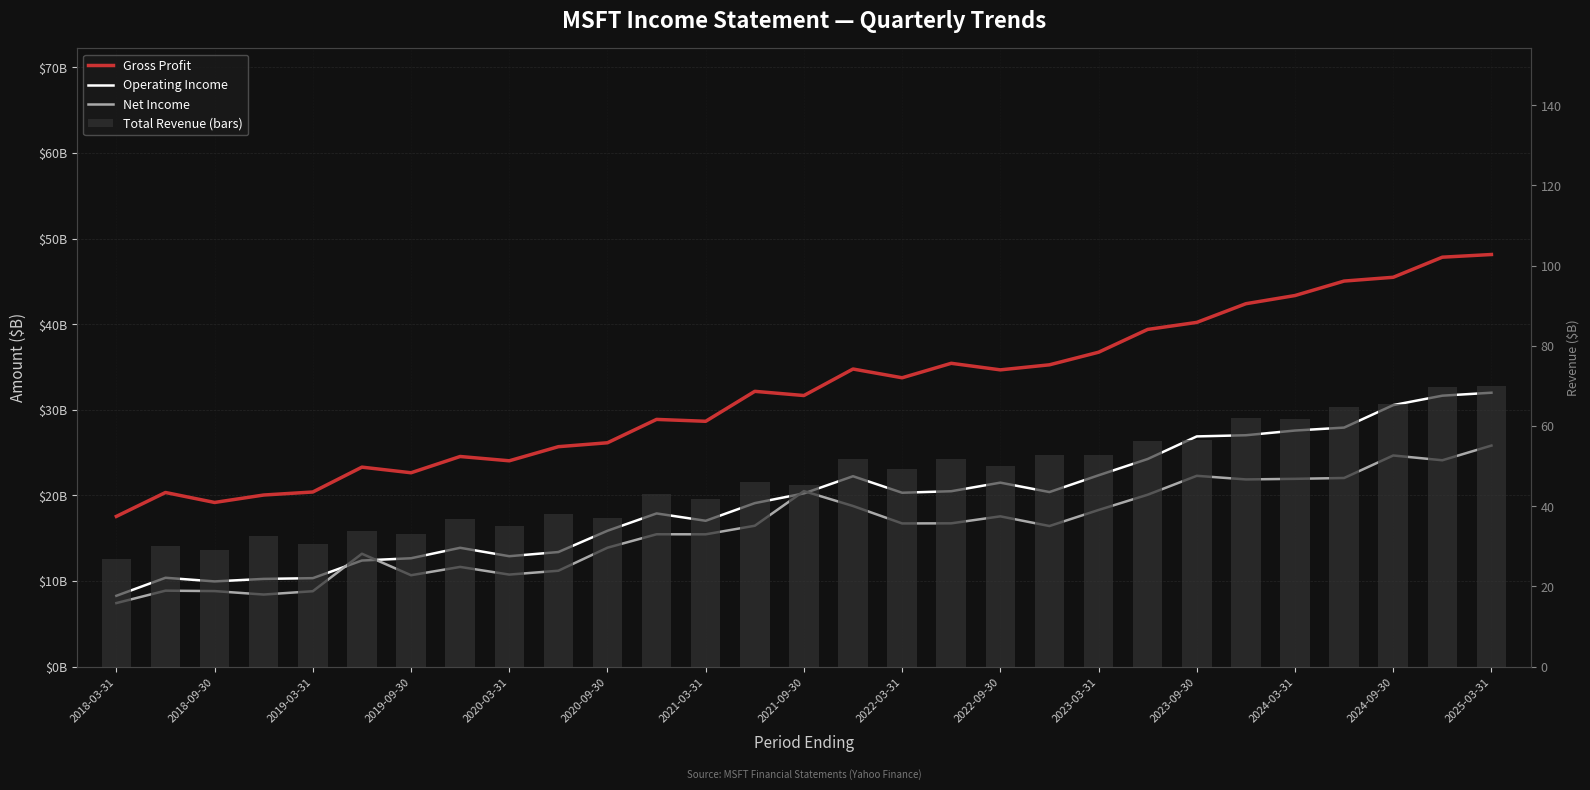

At 2023-03-31, list the series in order from largest to smallest.

Total Revenue (bars), Gross Profit, Operating Income, Net Income